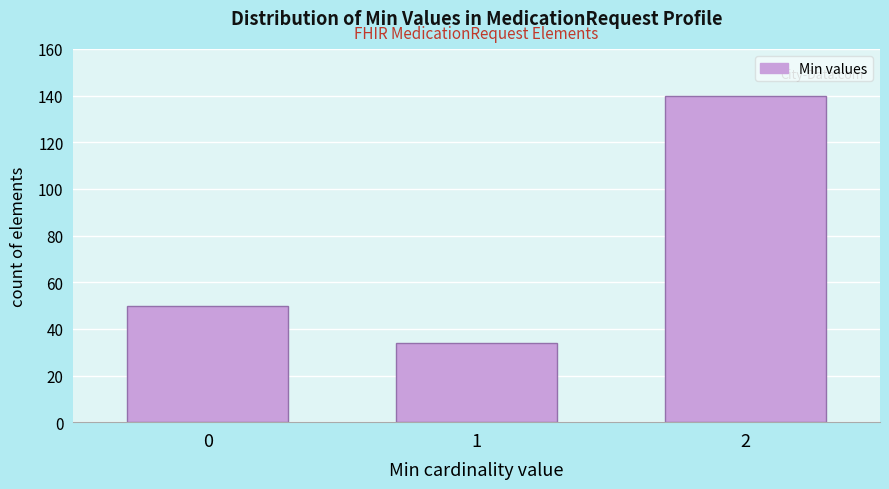

Reading left to right, what are all the values shown in this chart?

0=50	1=34	2=140